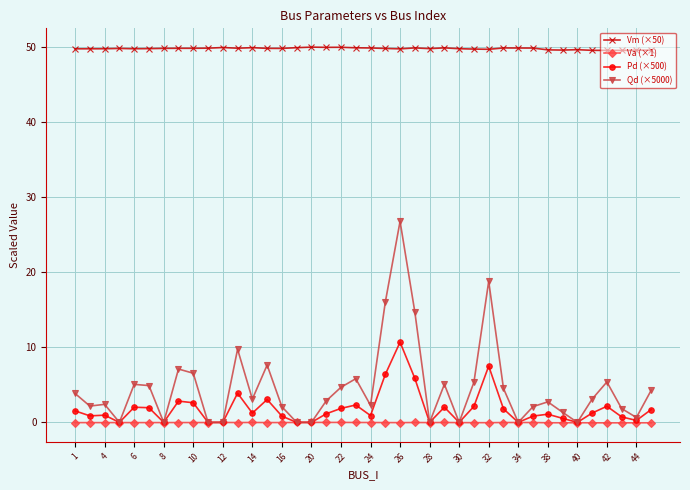

Which series has the largest total across all categories?

Vm (×50)